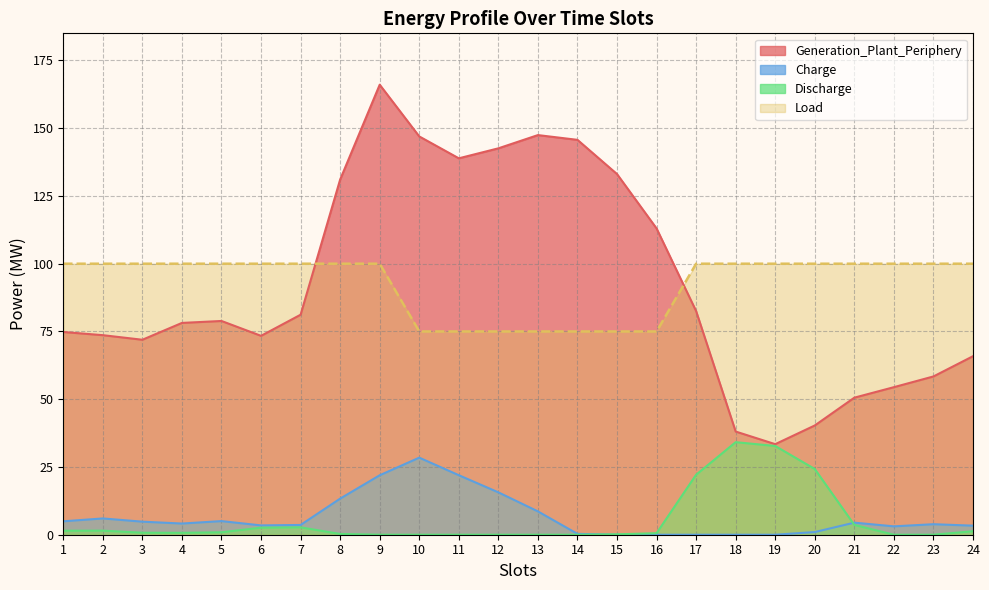

What is the total value across all series at 21?

158.6